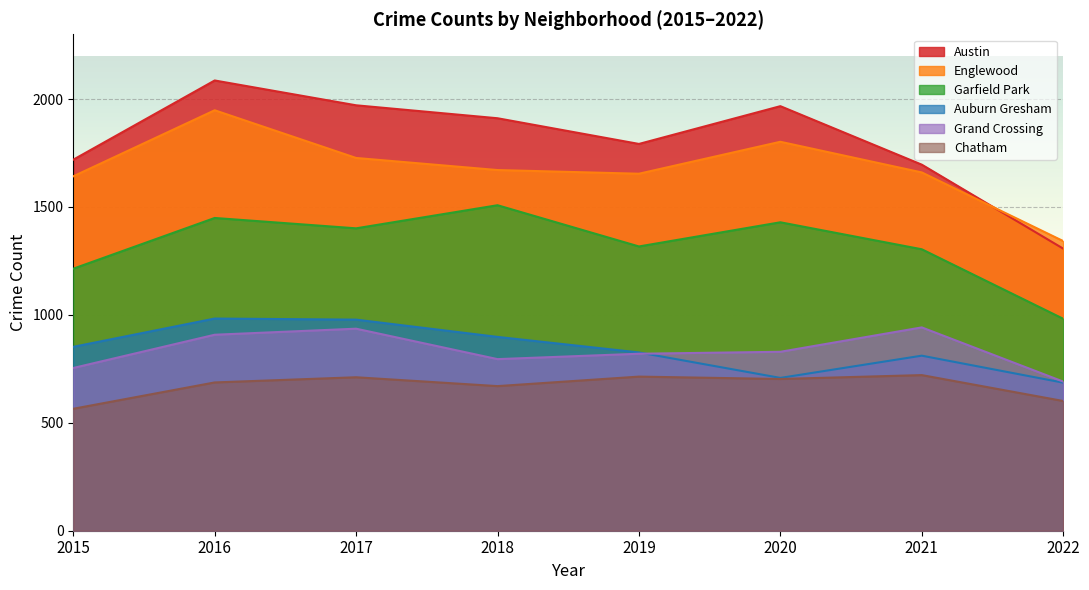

What is the difference between the Auburn Gresham values at 2019 and 2021?

15